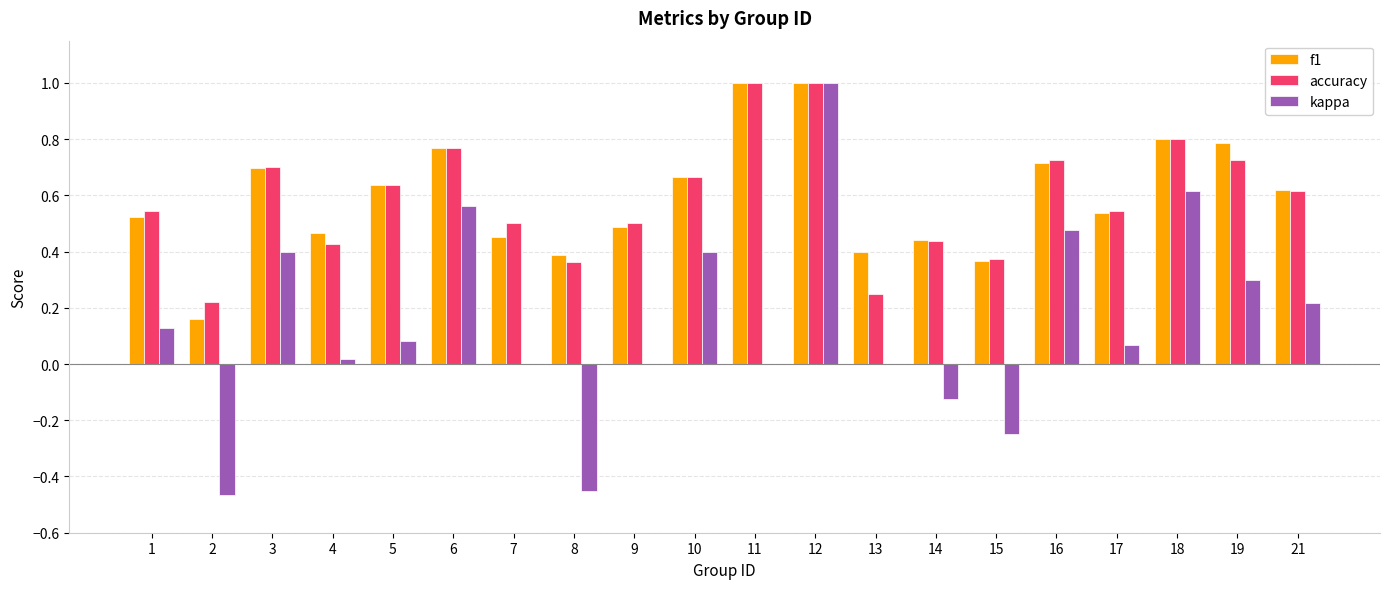

What is the highest value of the kappa series?

1.0